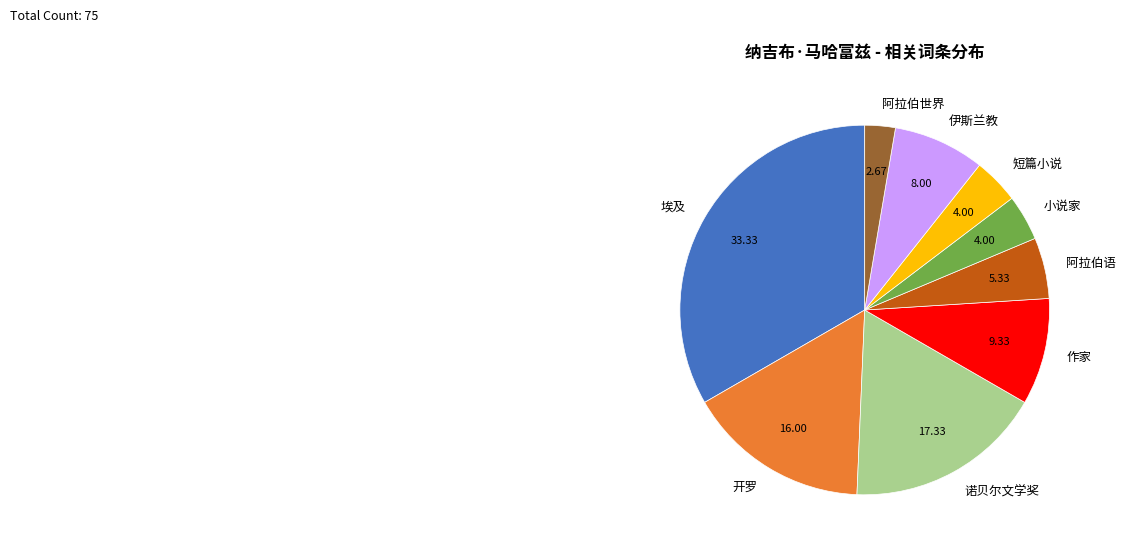

Does any single category account for the majority?

No